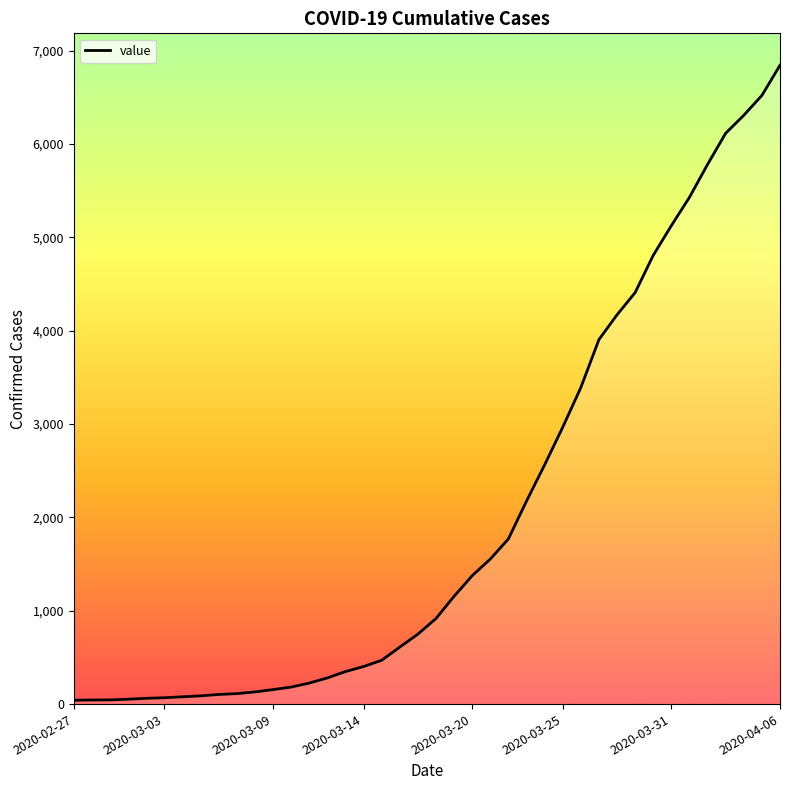

What is the maximum value shown in the chart?

6843